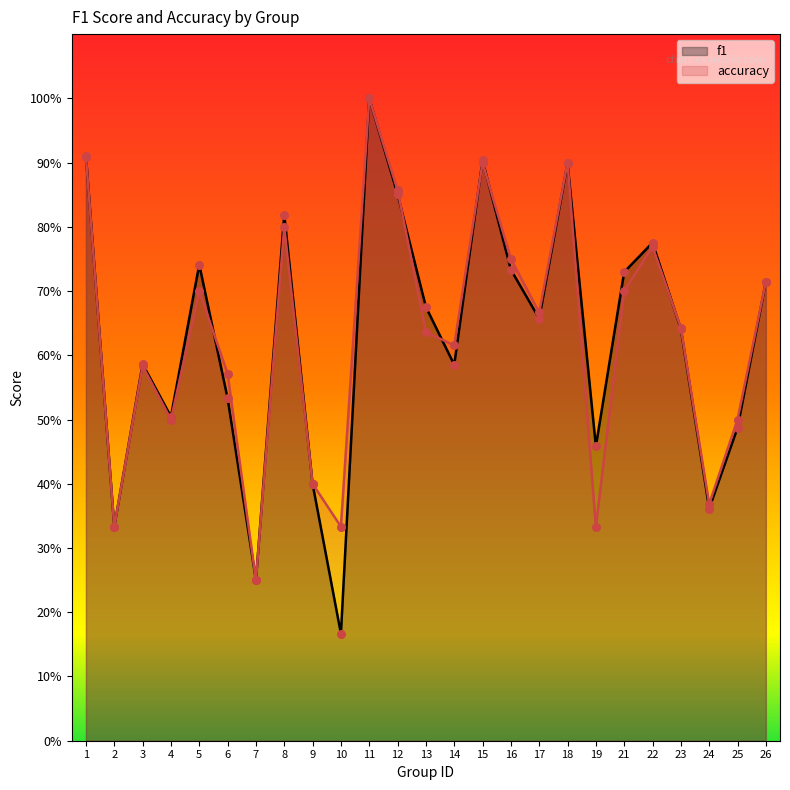

Which series contains the lowest Y value?

f1